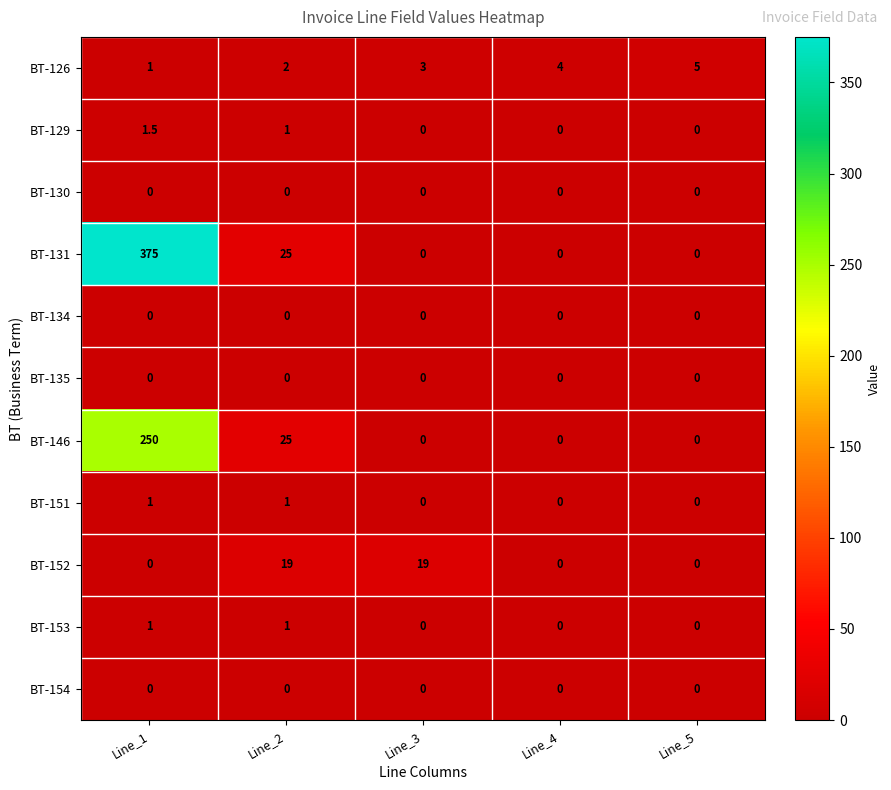

Which label corresponds to the largest value in the chart?

Line_1